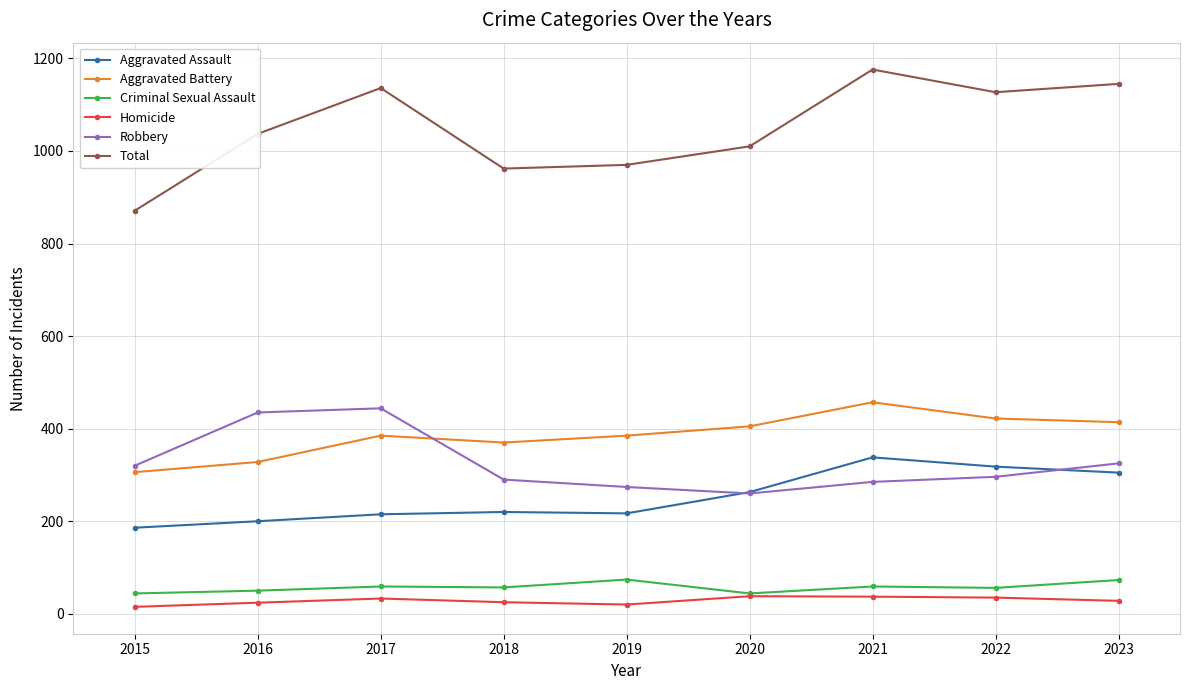

What is the approximate value of Aggravated Assault at 2022, to the nearest 10?

320